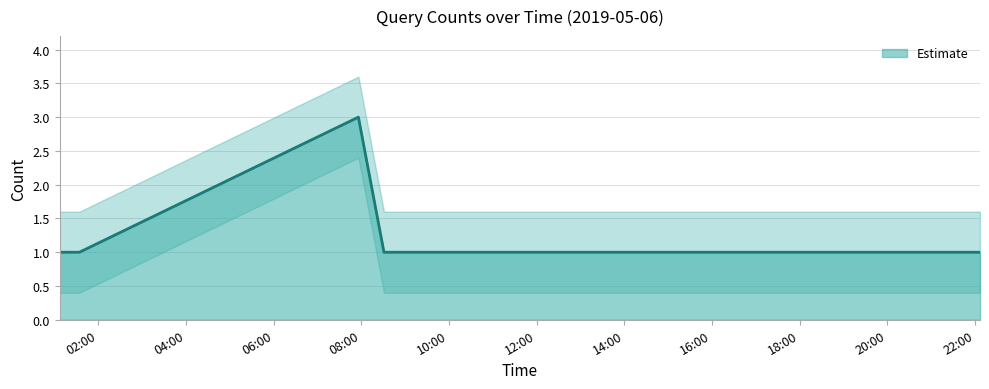

List the labels in order of value, largest first.

2019-05-06 07:56:00, 2019-05-06 01:07:00, 2019-05-06 01:24:00, 2019-05-06 01:34:00, 2019-05-06 08:31:00, 2019-05-06 09:03:00, 2019-05-06 09:09:00, 2019-05-06 16:52:00, 2019-05-06 21:41:00, 2019-05-06 22:07:00